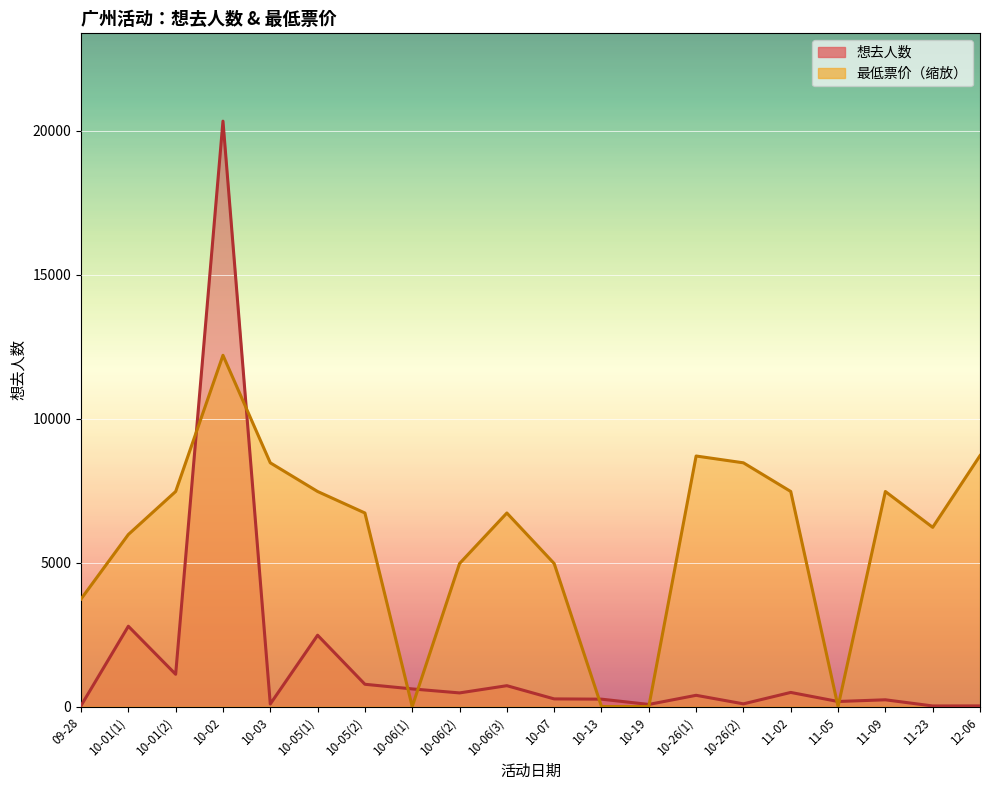

What is the label of the 17th point from the left?

11-05